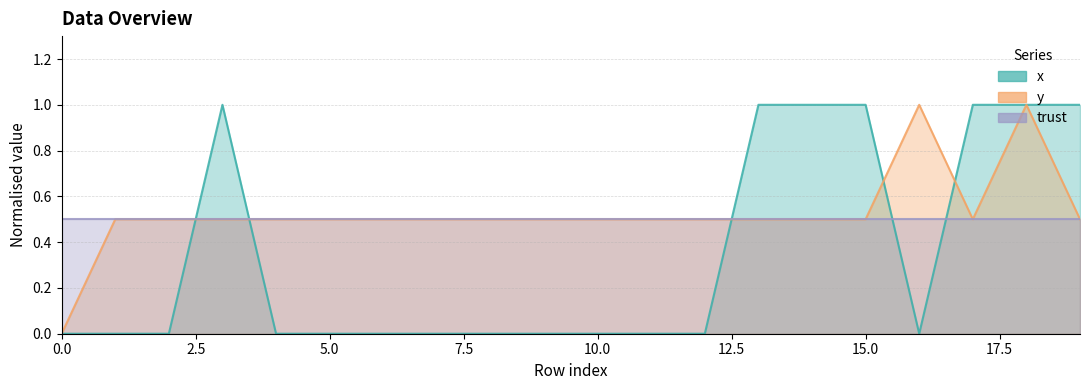

Which series has the widest spread of values?

x